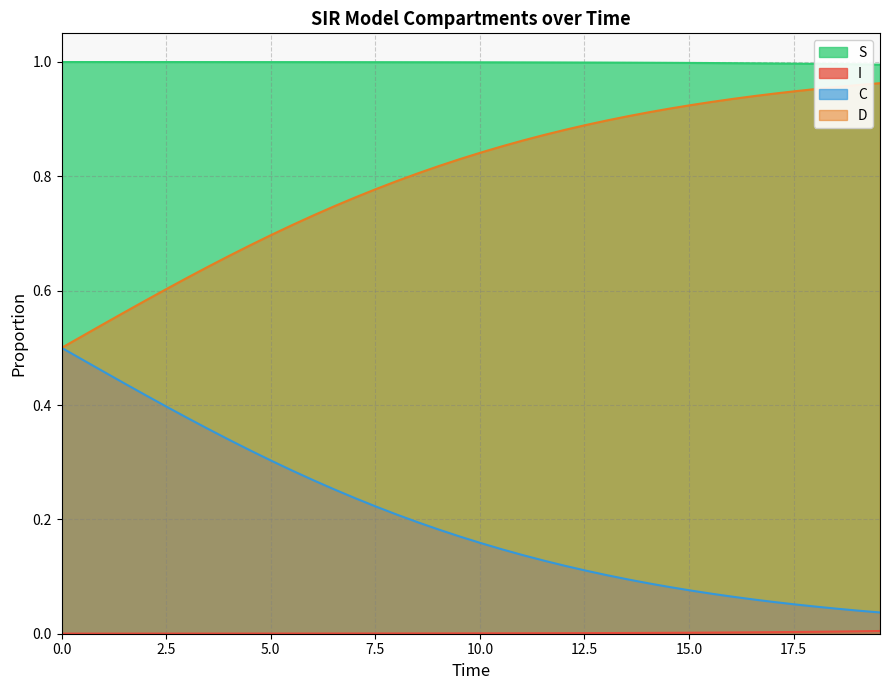

What is the label of the 38th point from the left?

37